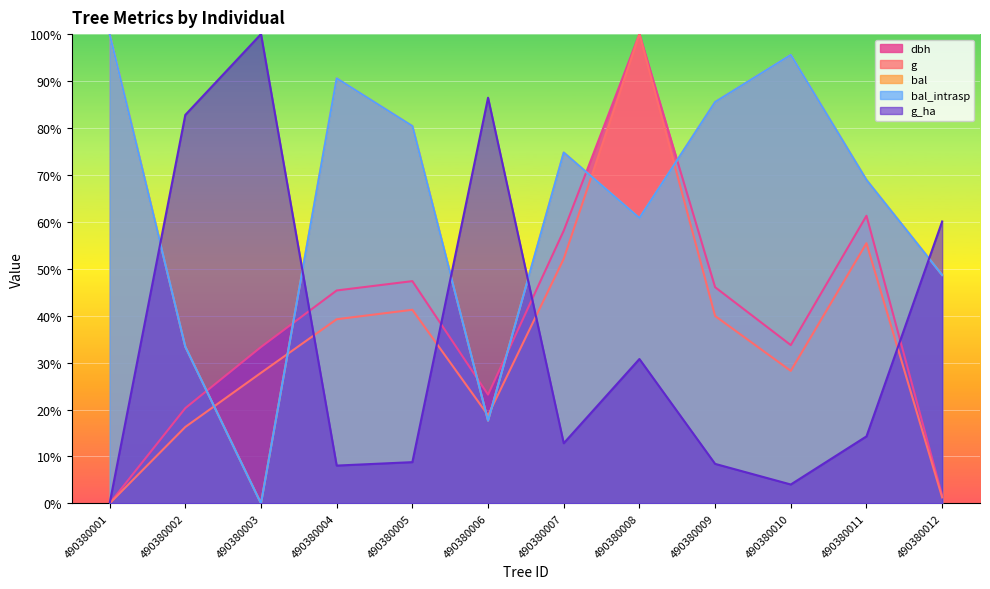

Reading left to right, what are all the values shown in this chart?

dbh: 490380001=0.0	490380002=20.3	490380003=33.3	490380004=45.4	490380005=47.4	490380006=23.2	490380007=58.1	490380008=100.0	490380009=46.1	490380010=33.7	490380011=61.3	490380012=1.7
g: 490380001=0.0	490380002=16.3	490380003=27.8	490380004=39.2	490380005=41.3	490380006=18.8	490380007=52.1	490380008=100.0	490380009=39.9	490380010=28.2	490380011=55.4	490380012=1.3
bal: 490380001=100.0	490380002=33.4	490380003=0.0	490380004=90.6	490380005=80.4	490380006=17.6	490380007=74.8	490380008=60.8	490380009=85.5	490380010=95.6	490380011=68.9	490380012=48.7
bal_intrasp: 490380001=100.0	490380002=33.4	490380003=0.0	490380004=90.6	490380005=80.4	490380006=17.6	490380007=74.8	490380008=60.8	490380009=85.5	490380010=95.6	490380011=68.9	490380012=48.7
g_ha: 490380001=0.0	490380002=82.8	490380003=100.0	490380004=8.1	490380005=8.8	490380006=86.4	490380007=12.8	490380008=30.8	490380009=8.4	490380010=4.0	490380011=14.3	490380012=60.1